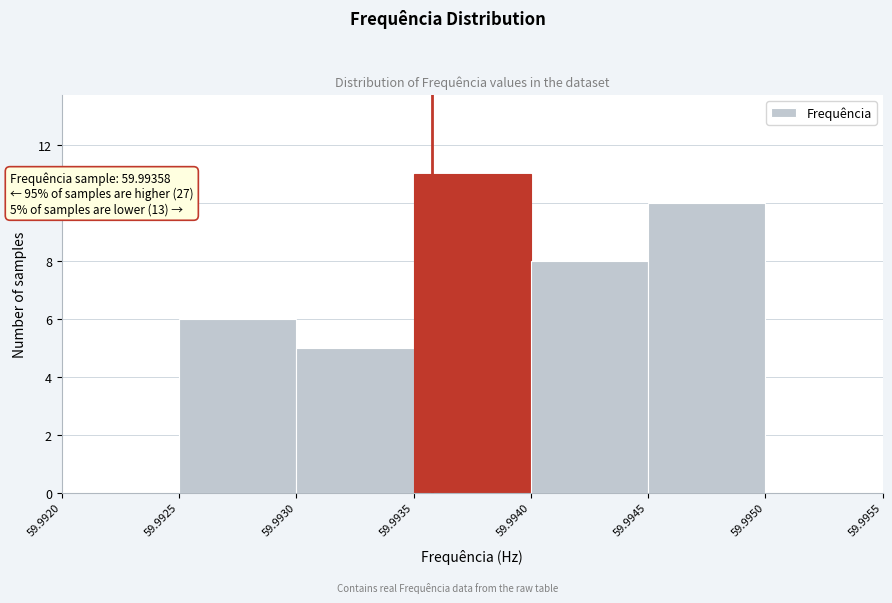

Which range on the x-axis has the tallest bar?

59.9935 to 59.9940